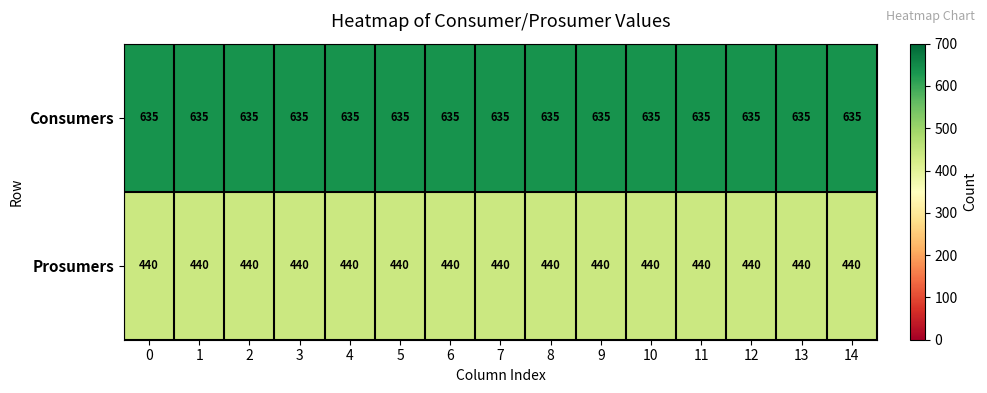

List the series in order of their peak value, lowest first.

Prosumers, Consumers